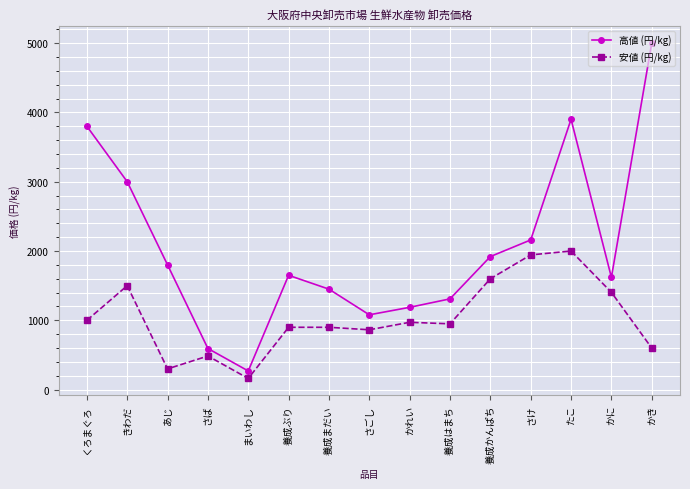

What is the maximum value shown in the chart?

5000